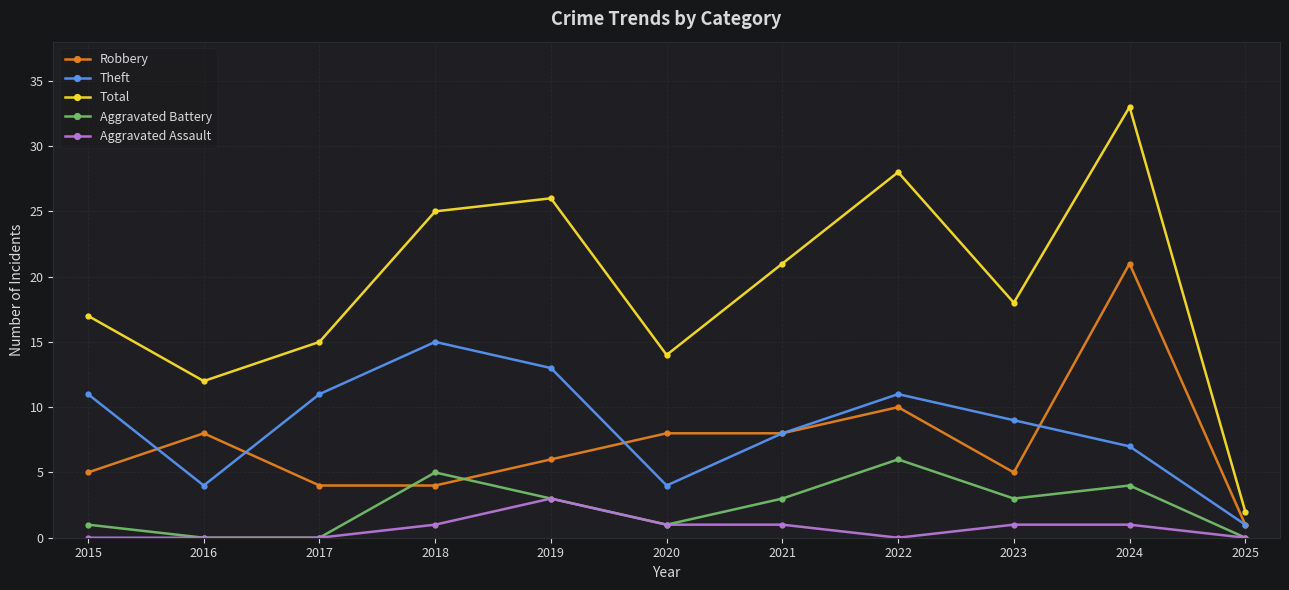

True or false: Robbery and Aggravated Assault cross at least once.

False